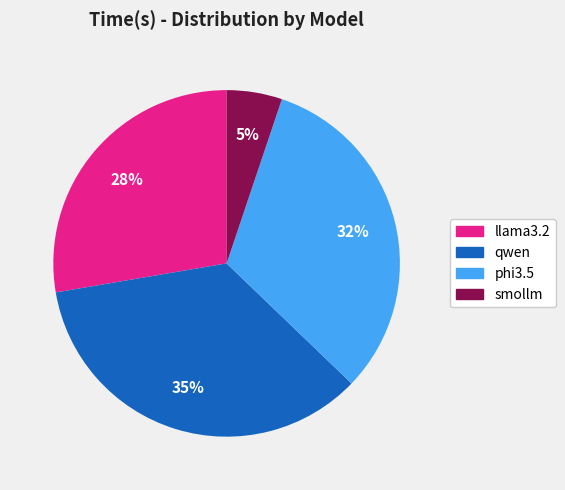

Is there a majority slice in this chart?

No